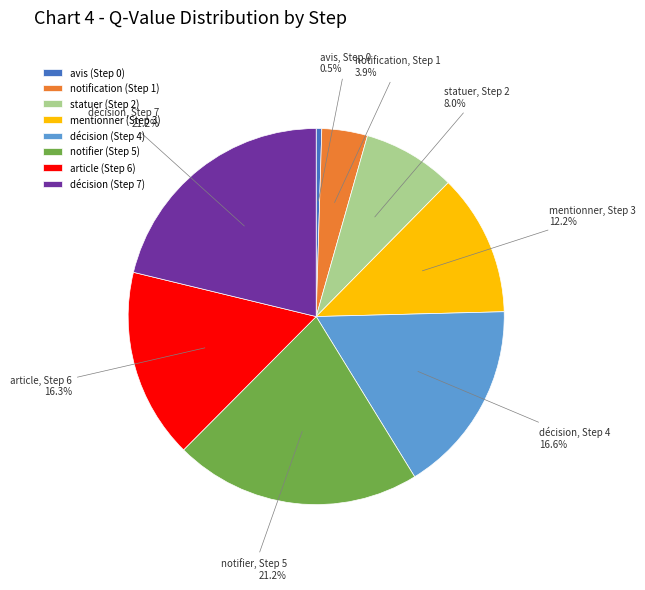

To the nearest percent, what is the average slice percentage?

12%